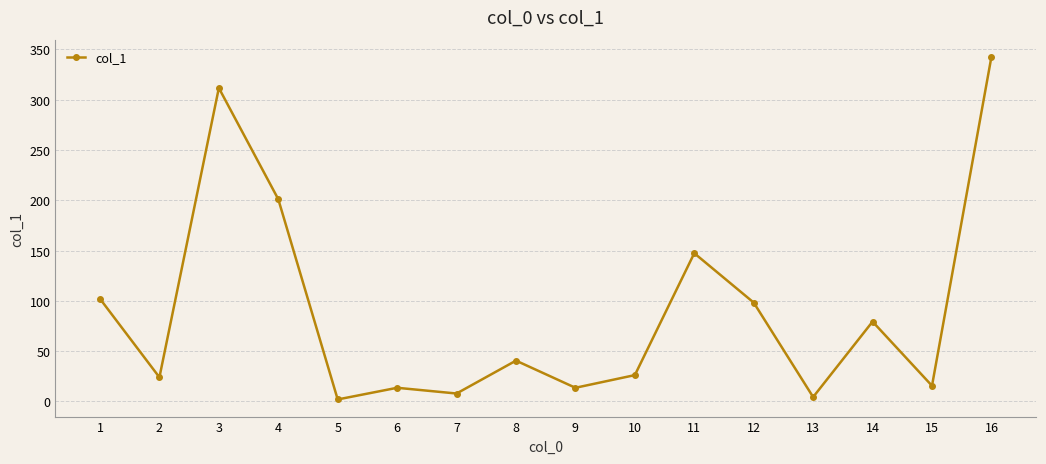

Approximately how many times larger is the value at 5 compared to 10?

0.1